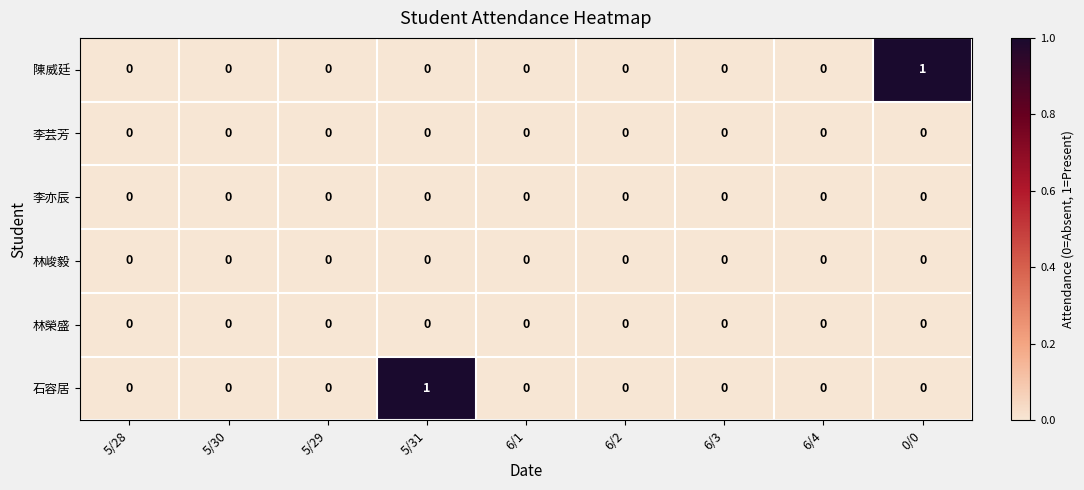

The value of 石容居 at 6/4 is 0. True or false?

True